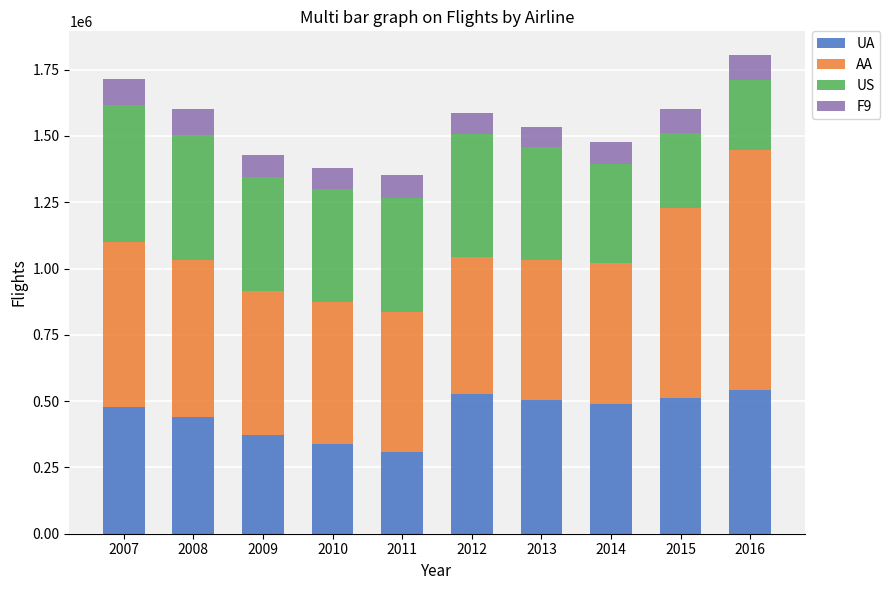

What is the lowest value of the UA series?

307629